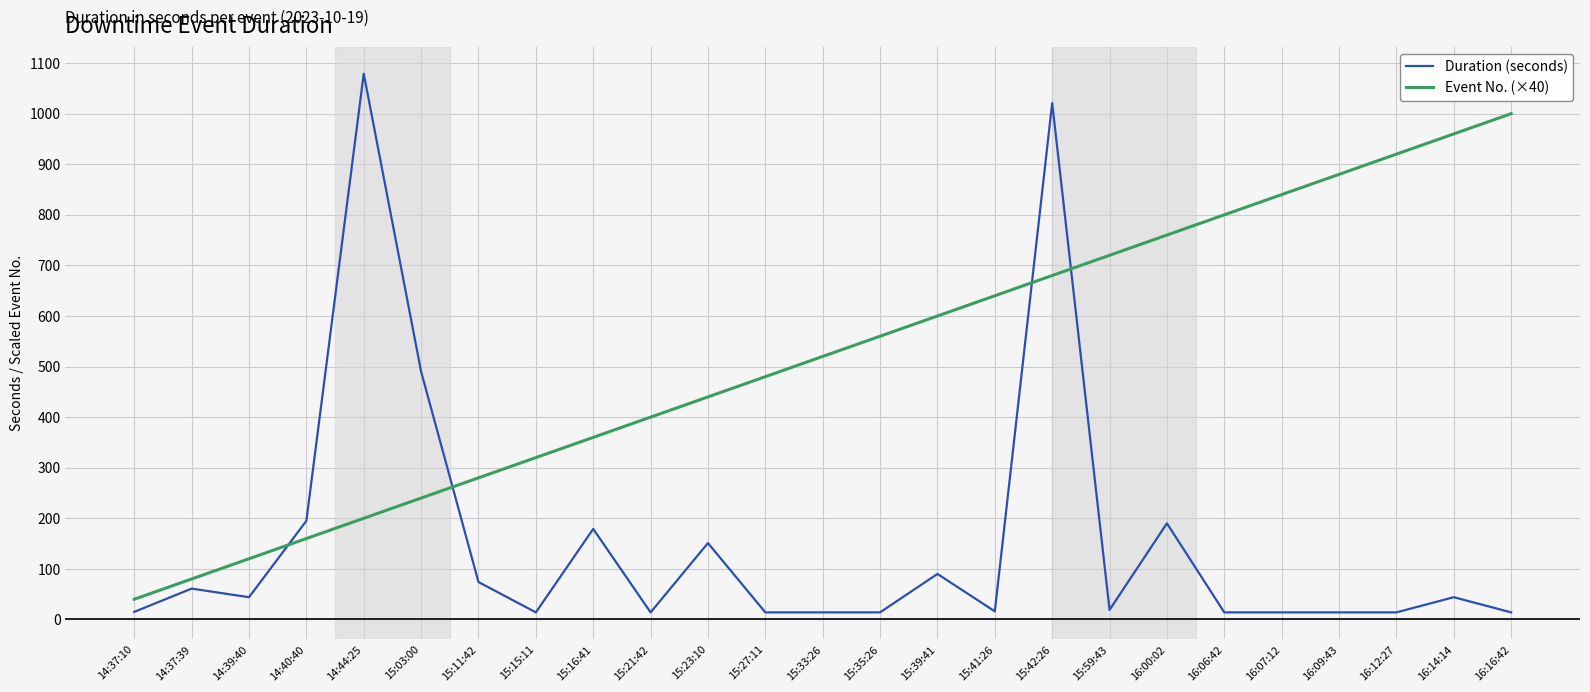

True or false: Duration (seconds) and Event No. (×40) cross at least once.

True